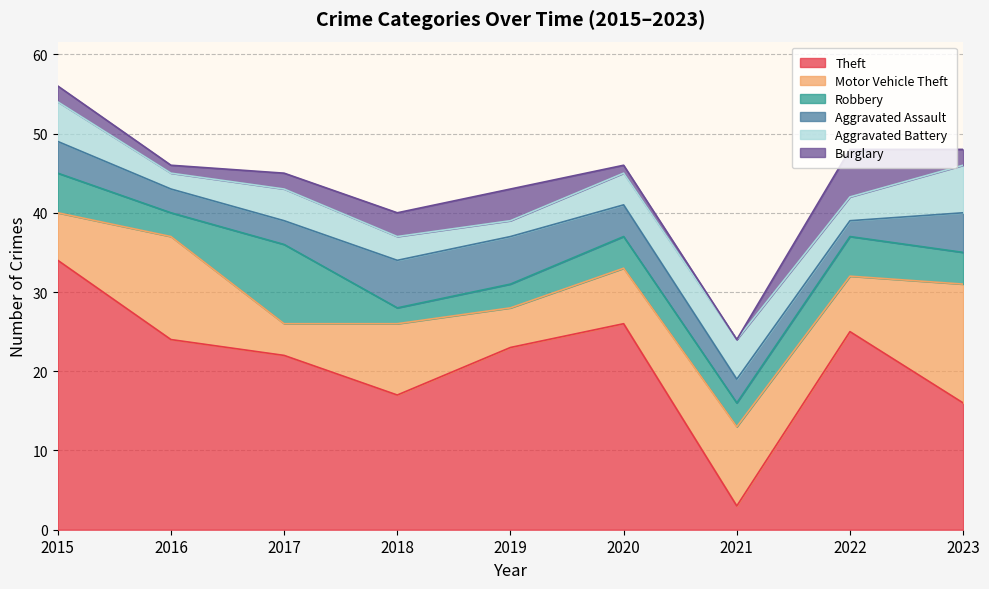

What is the difference between the highest and lowest values at 2017?

20